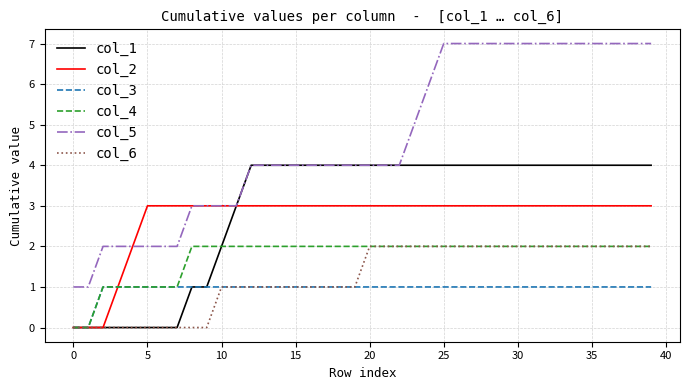

Which series has the widest spread of values?

col_5